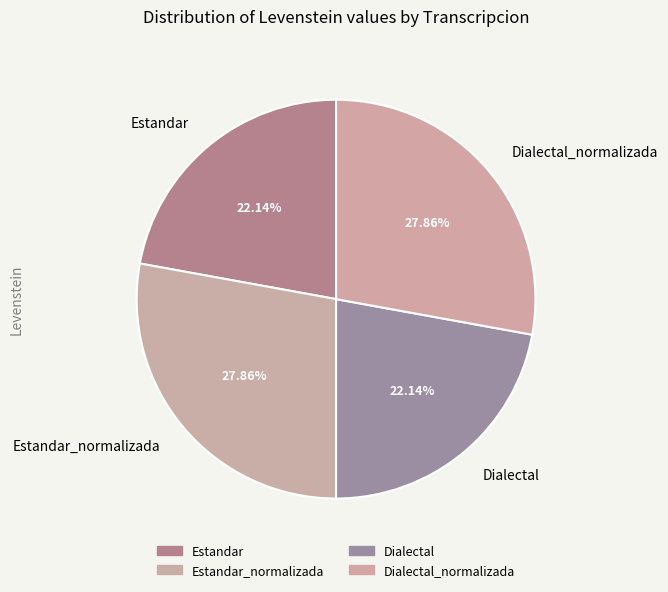

Is there a majority slice in this chart?

No